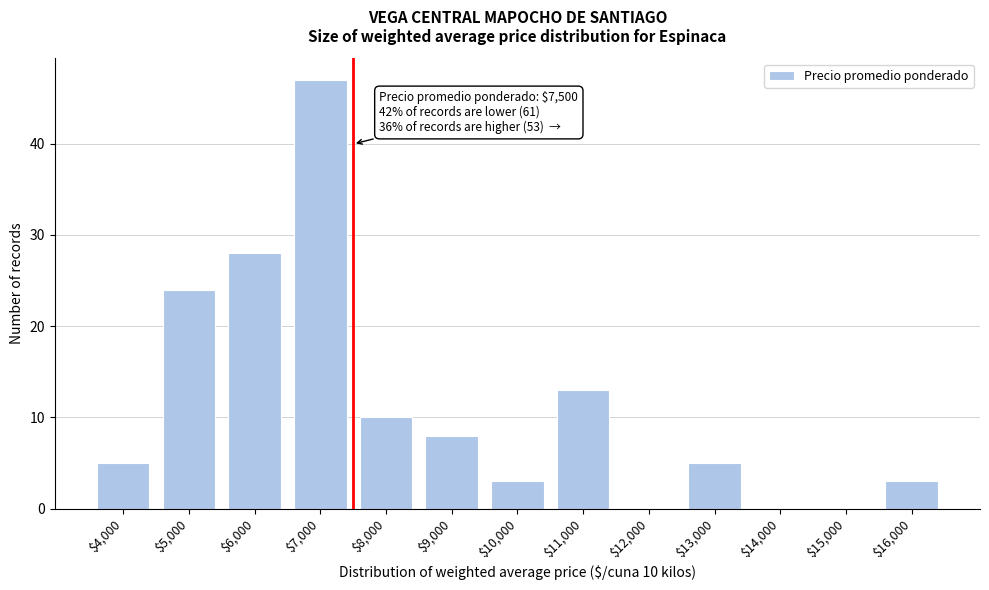

Where is the data nearest to the value 23?

$5,000